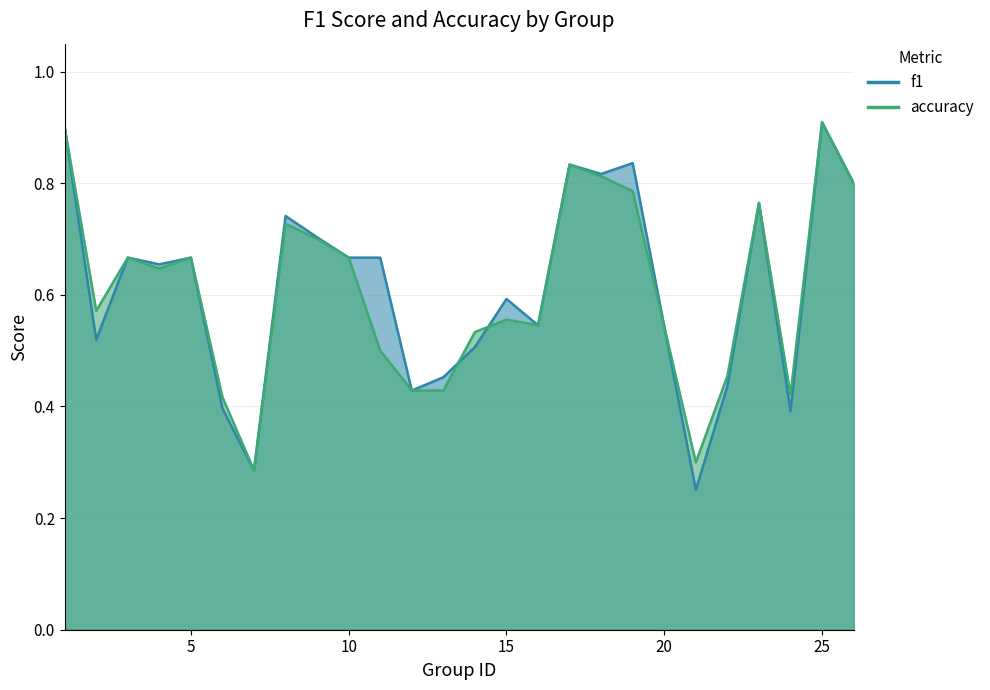

Which series has the largest range (max minus min)?

f1